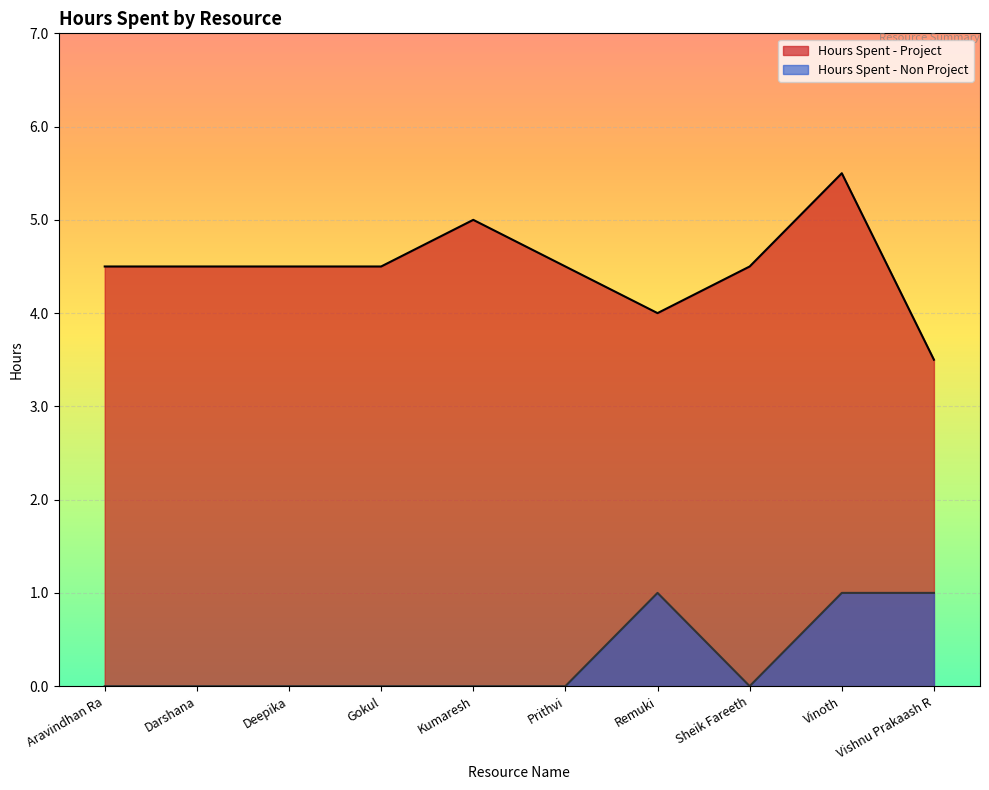

At which label is Hours Spent - Non Project closest to 0?

Aravindhan Ra